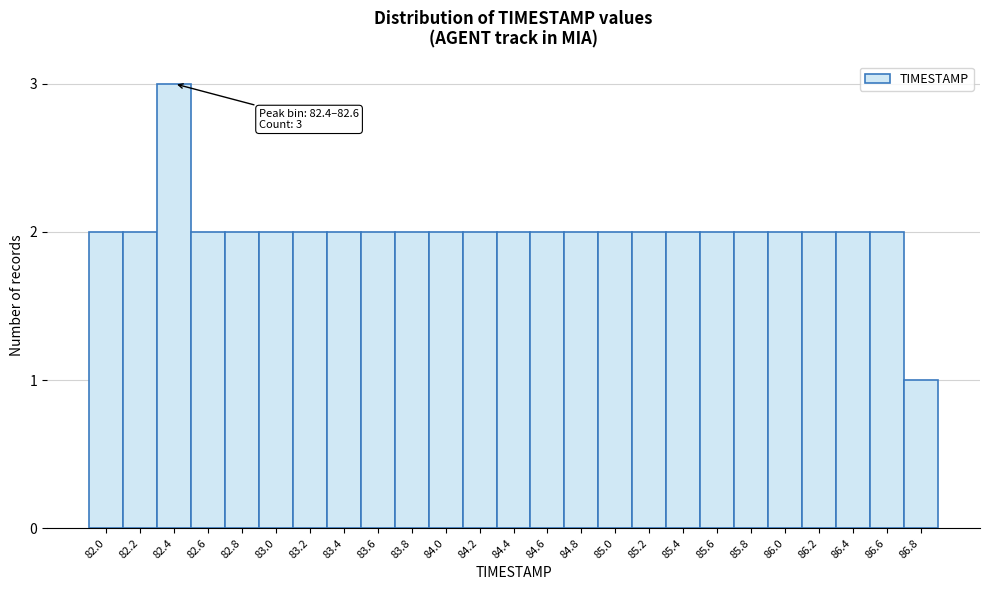

Reading left to right, transcribe all the data shown in this chart.

2	2	3	2	2	2	2	2	2	2	2	2	2	2	2	2	2	2	2	2	2	2	2	2	1